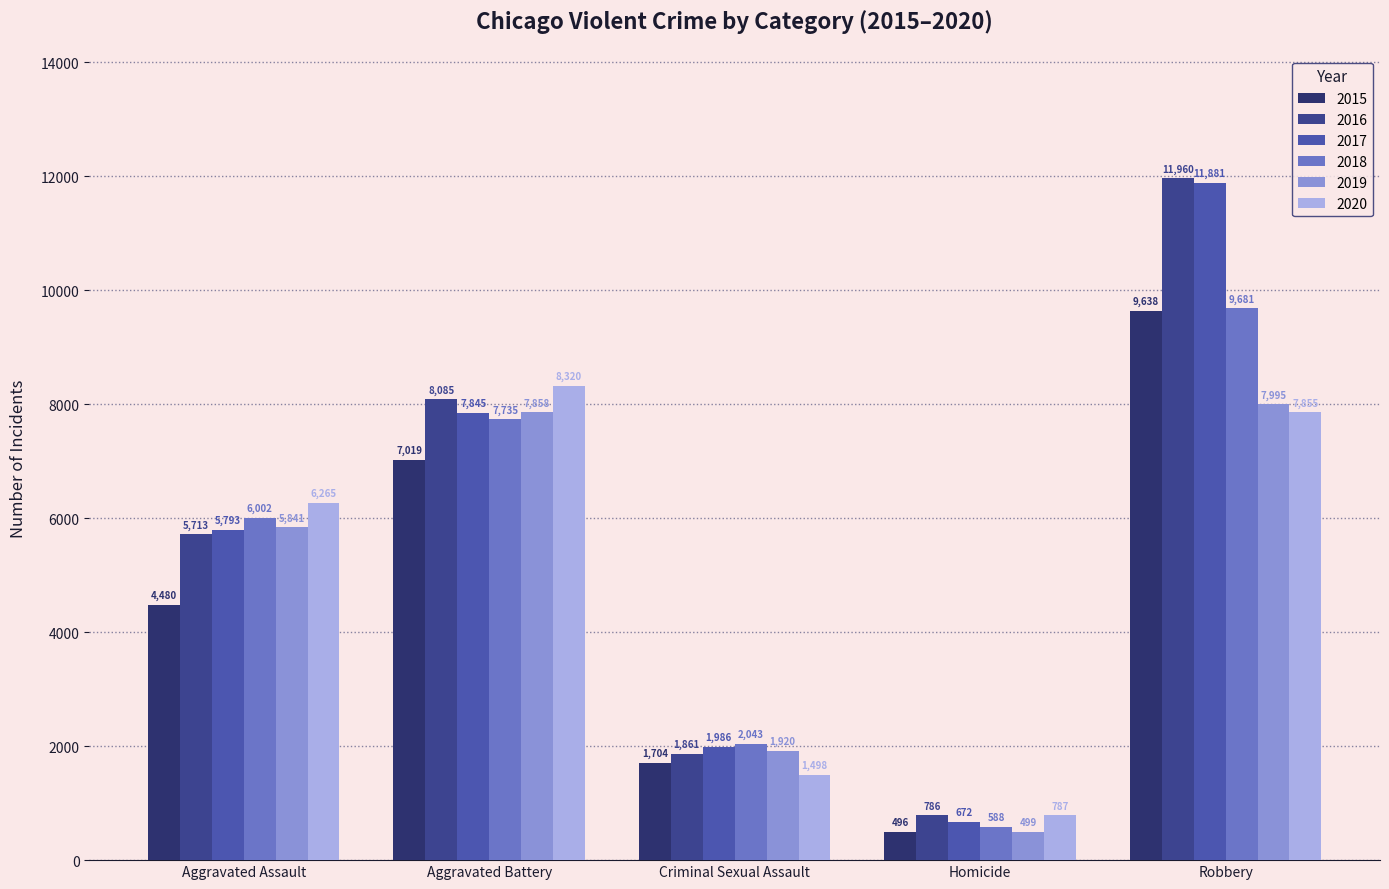

Is it true that 2018 equals 333 at Homicide?

False